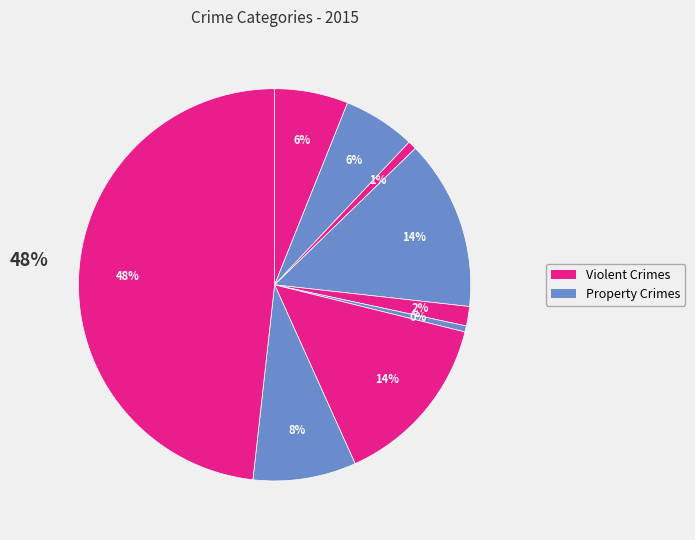

Count the number of slices in the pie.

9